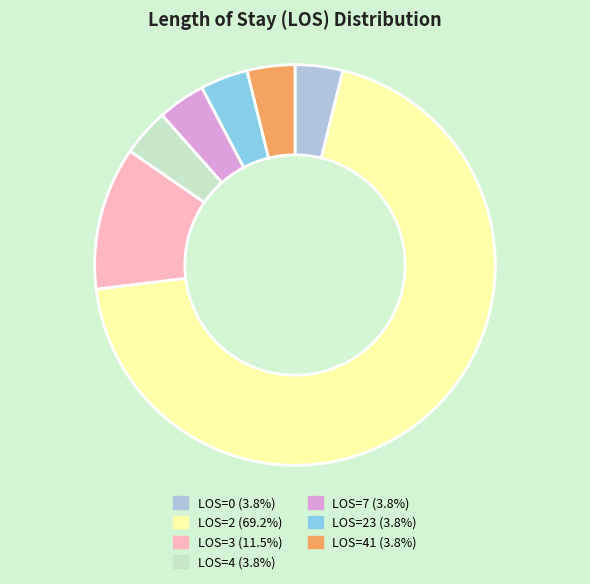

Is there any slice that represents more than half of the pie?

Yes